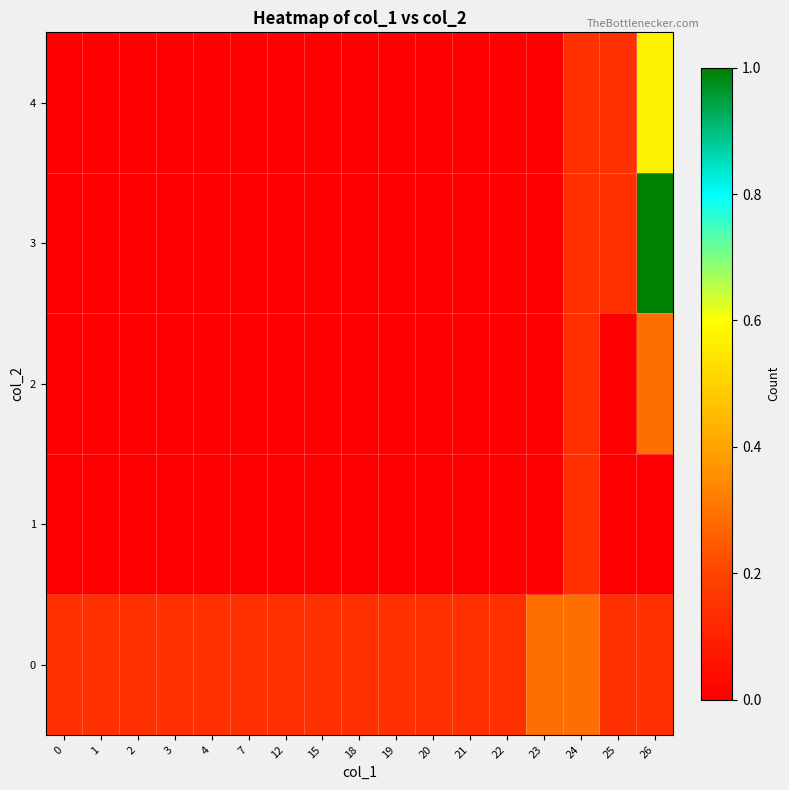

Rank the series by their maximum value, from highest to lowest.

3, 4, 0, 2, 1